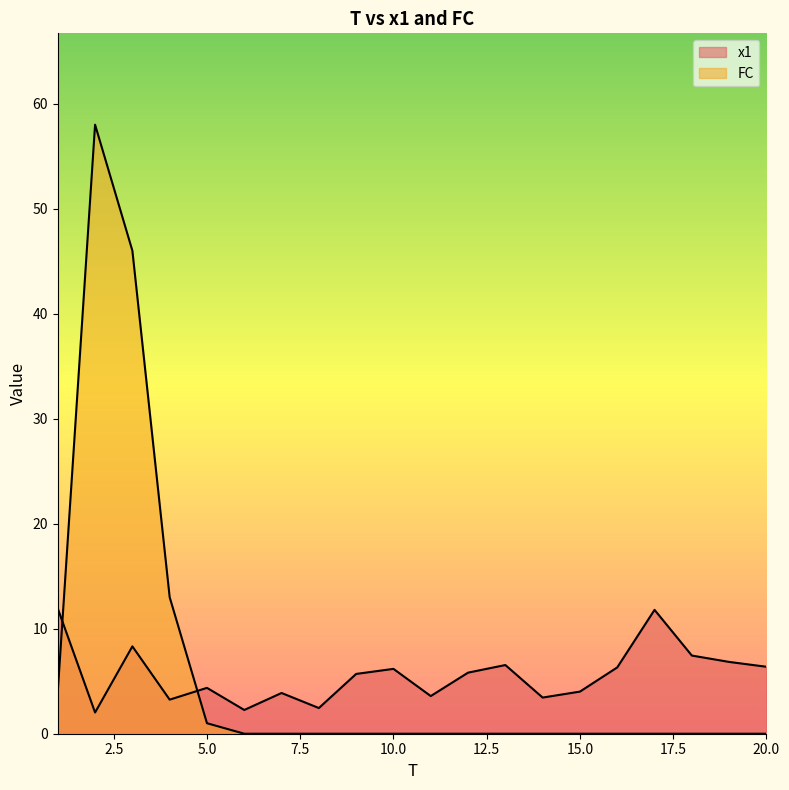

Reading right to left, extract all data points from this chart.

x1: 20=6.4	19=6.8	18=7.4	17=11.8	16=6.3	15=4.0	14=3.4	13=6.5	12=5.8	11=3.6	10=6.2	9=5.7	8=2.4	7=3.9	6=2.3	5=4.4	4=3.2	3=8.3	2=2.0	1=11.9
FC: 20=0.0	19=0.0	18=0.0	17=0.0	16=0.0	15=0.0	14=0.0	13=0.0	12=0.0	11=0.0	10=0.0	9=0.0	8=0.0	7=0.0	6=0.0	5=1.0	4=13.0	3=46.0	2=58.0	1=4.0